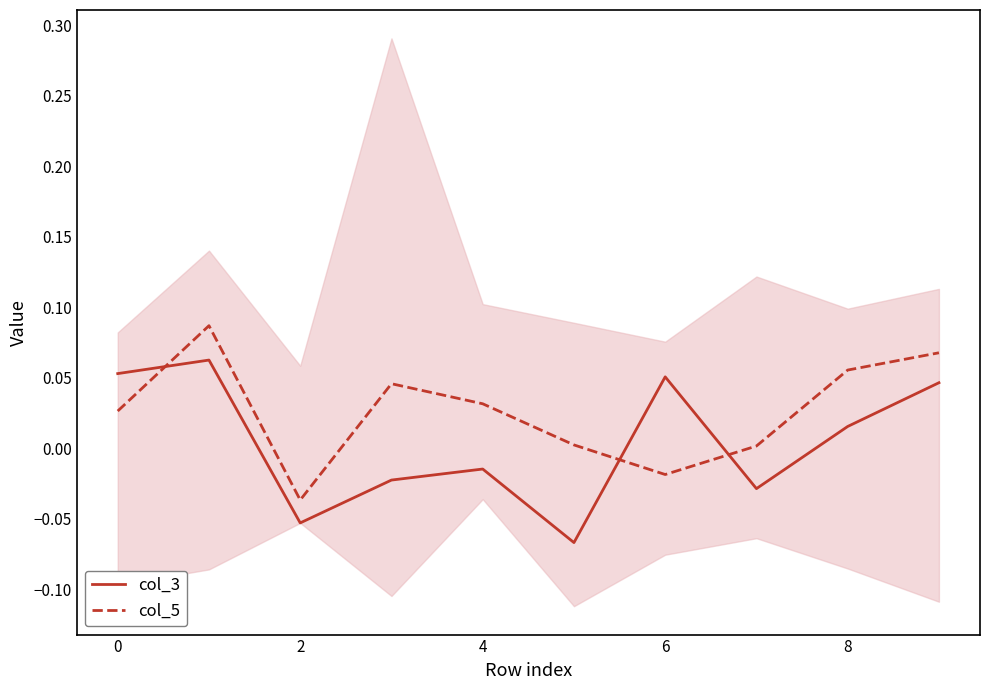

True or false: col_5 and col_3 intersect in this chart.

True